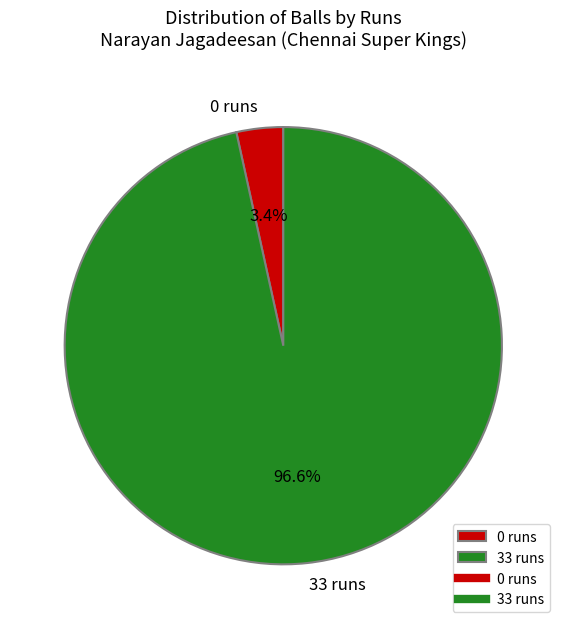

Count the number of slices in the pie.

2